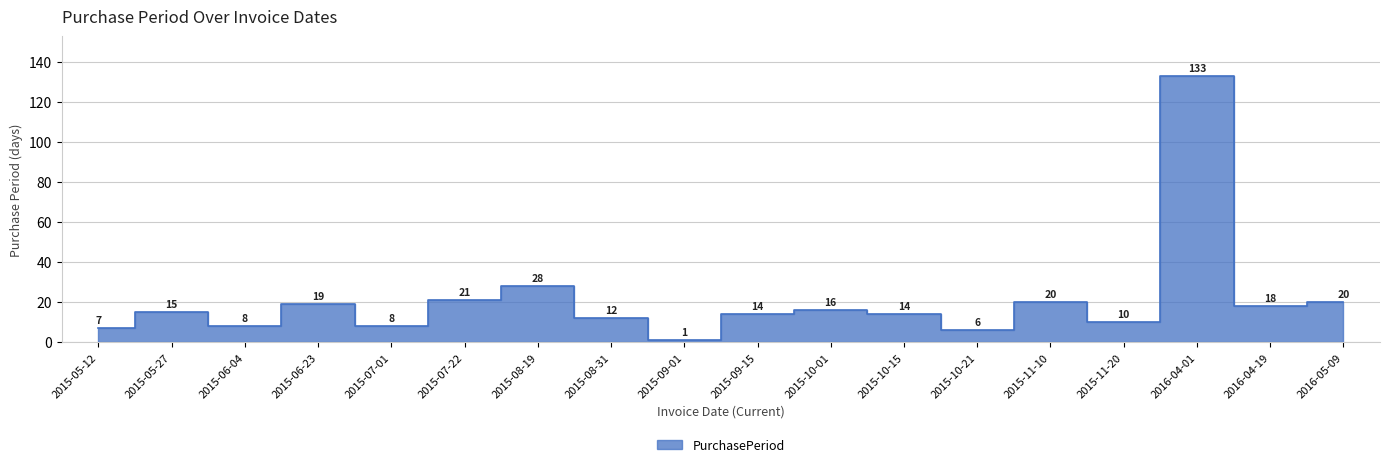

How many interior local peaks (higher than both neighbors) does the data have?

6